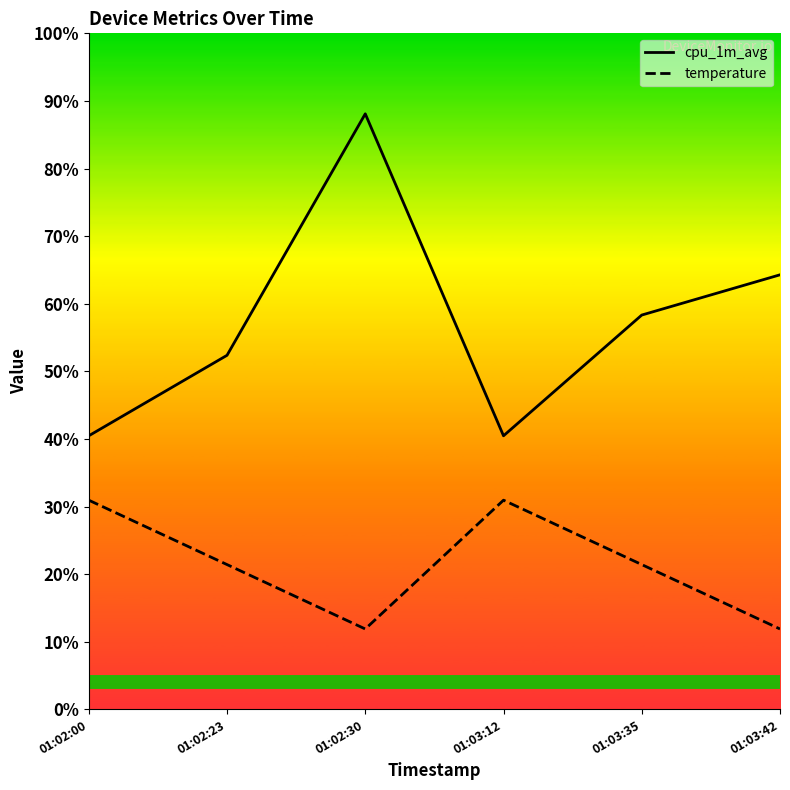

What are all the series names shown in the legend?

cpu_1m_avg, temperature